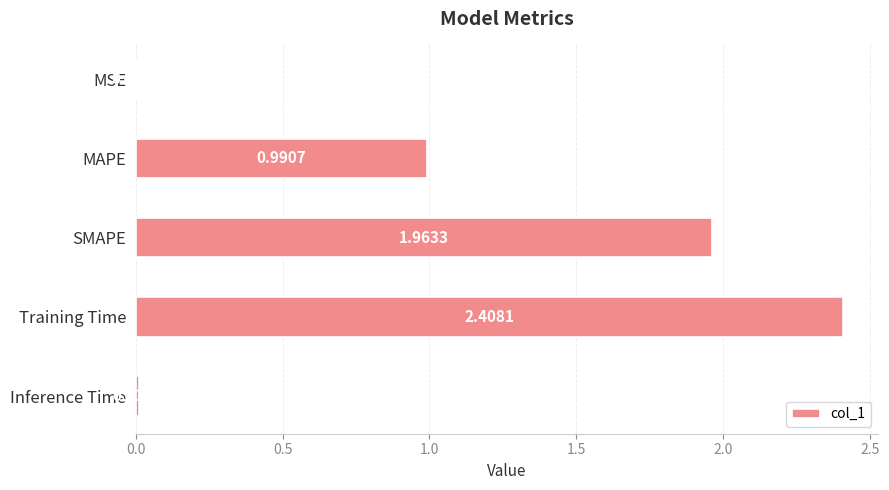

Which category has the highest value across all series?

Training Time